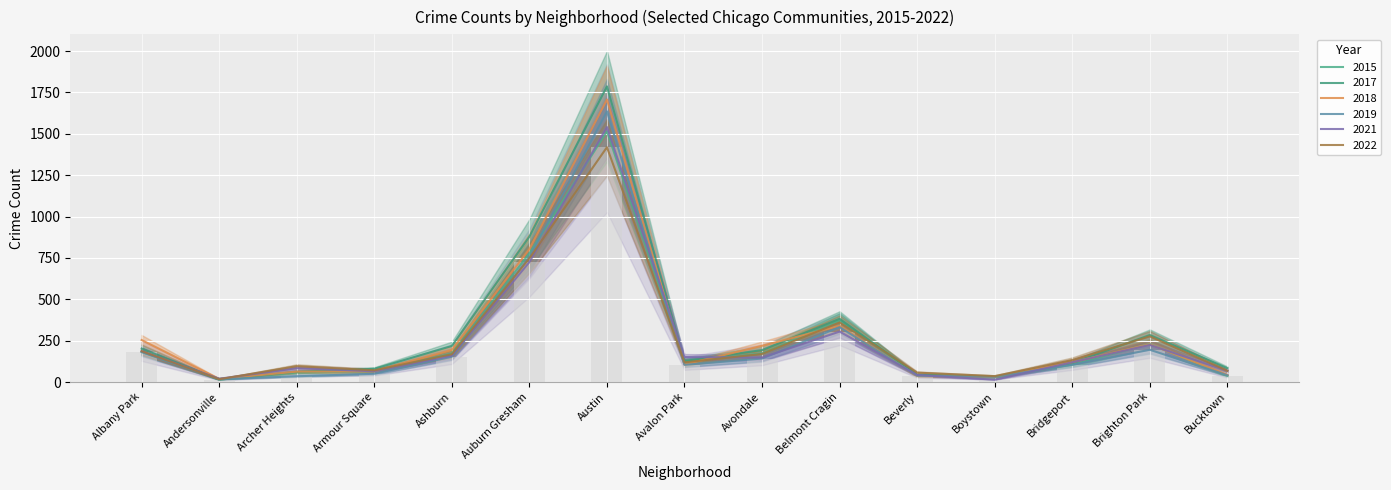

Reading right to left, transcribe all the data shown in this chart.

2017: 84	284	115	31	44	382	193	127	1787	879	218	80	62	14	202
2021: 68	224	120	14	43	305	148	151	1541	725	159	65	84	20	187
2022: 68	276	133	36	57	360	170	119	1419	748	168	71	96	17	187
2019: 41	195	104	32	38	332	142	104	1636	756	153	50	35	17	182
2015: 37	230	106	30	42	372	173	125	1515	778	173	63	58	19	182
2018: 43	228	120	31	36	340	219	106	1708	803	194	64	63	19	254